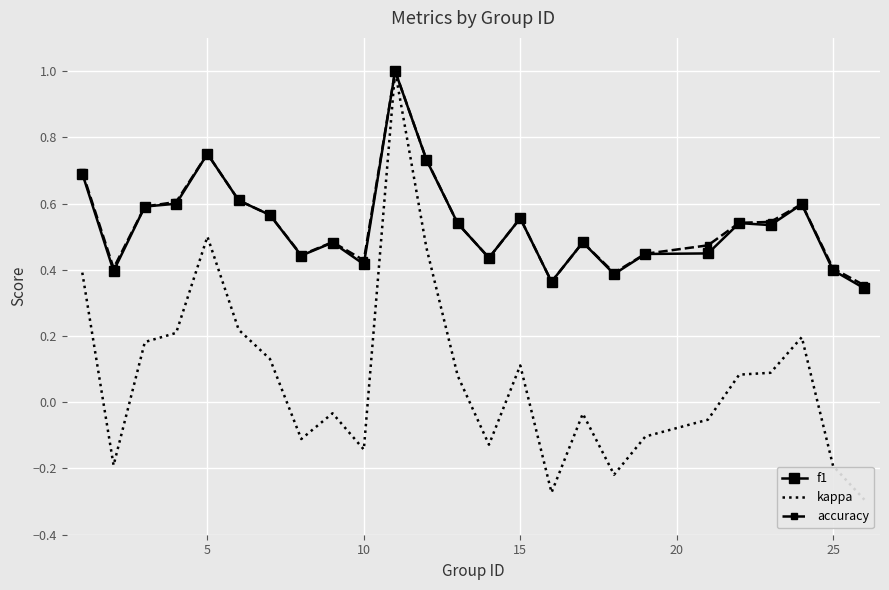

Reading right to left, what are all the values shown in this chart?

f1: 0.3	0.4	0.6	0.5	0.5	0.4	0.4	0.4	0.5	0.4	0.6	0.4	0.5	0.7	1.0	0.4	0.5	0.4	0.6	0.6	0.8	0.6	0.6	0.4	0.7
kappa: -0.3	-0.2	0.2	0.1	0.1	-0.1	-0.1	-0.2	-0.0	-0.3	0.1	-0.1	0.1	0.5	1.0	-0.1	-0.0	-0.1	0.1	0.2	0.5	0.2	0.2	-0.2	0.4
accuracy: 0.4	0.4	0.6	0.5	0.5	0.5	0.4	0.4	0.5	0.4	0.6	0.4	0.5	0.7	1.0	0.4	0.5	0.4	0.6	0.6	0.8	0.6	0.6	0.4	0.7